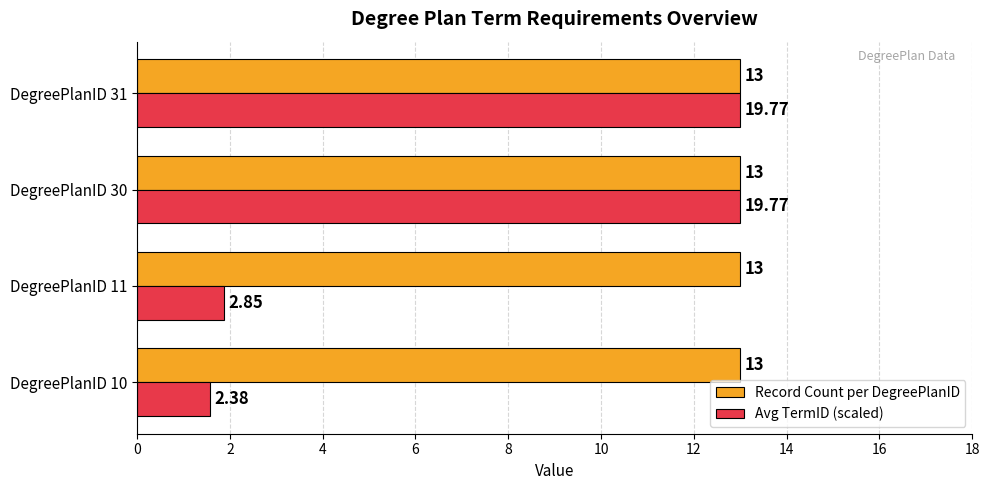

Which series changed the most between DegreePlanID 11 and DegreePlanID 30?

Avg TermID (scaled)